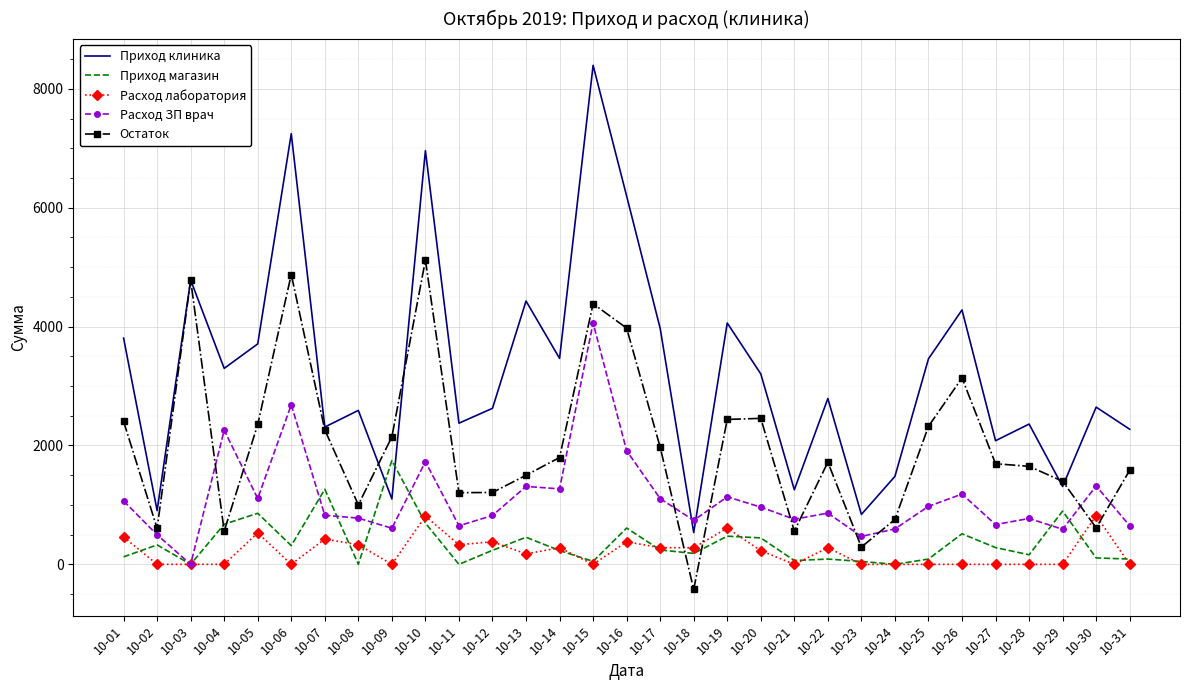

At which label does Приход клиника reach its peak?

10-15